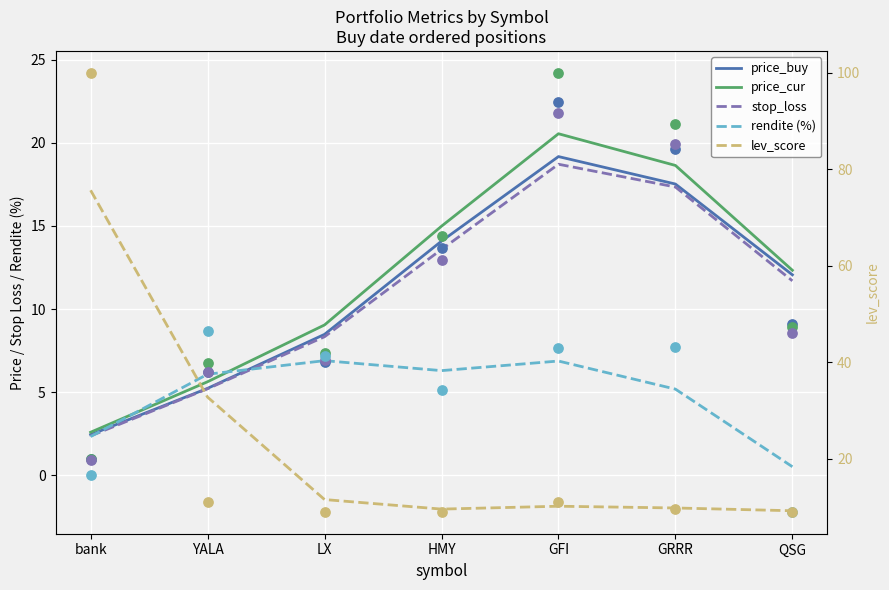

Which series contains the lowest Y value?

rendite (%)